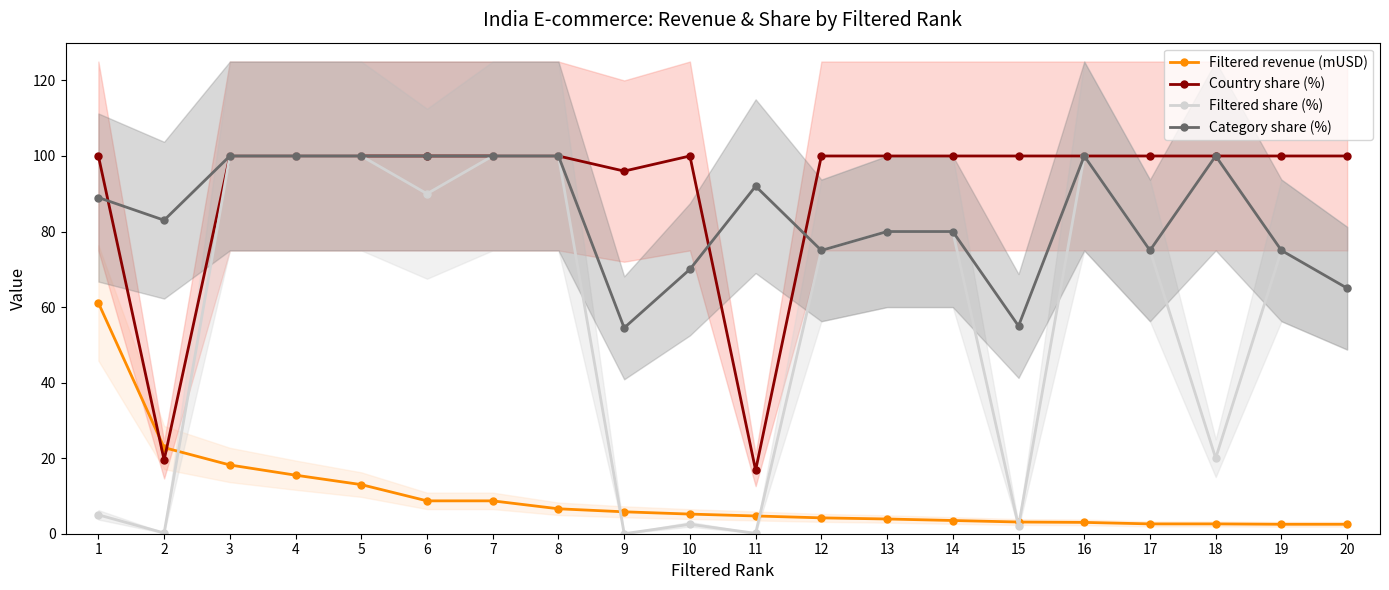

What is the value of the Filtered share (%) point at the 17th from the left?

75.0